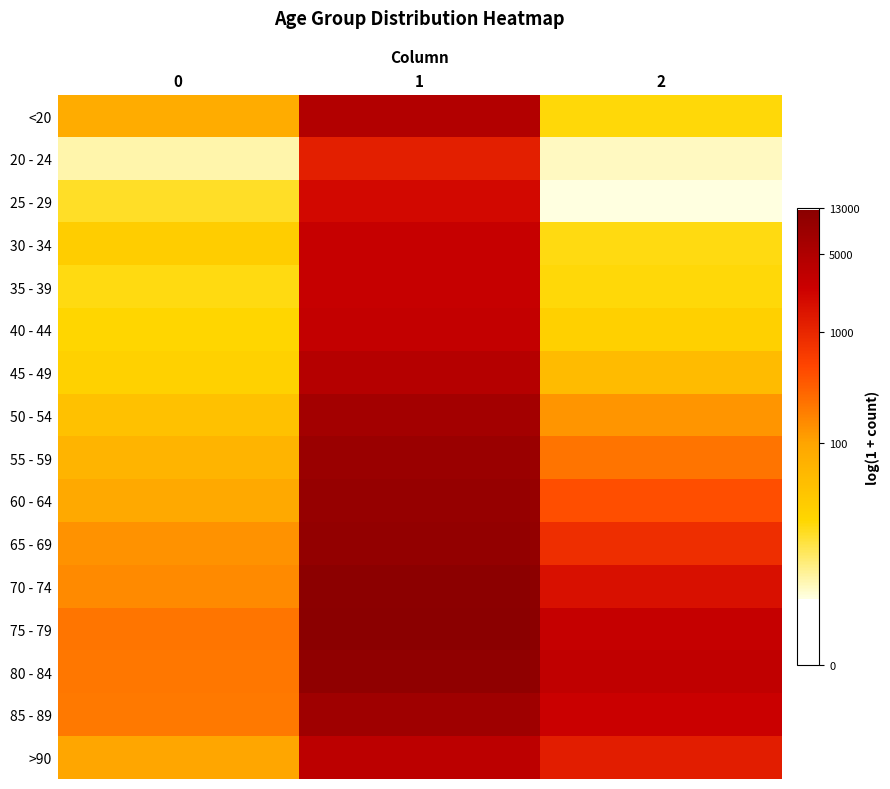

Reading left to right, extract all data points from this chart.

<20: 0=4.4	1=8.4	2=2.9
20 - 24: 0=1.8	1=7.1	2=1.6
25 - 29: 0=2.7	1=7.6	2=1.4
30 - 34: 0=3.3	1=7.9	2=2.9
35 - 39: 0=2.9	1=7.9	2=2.9
40 - 44: 0=3.0	1=8.0	2=3.2
45 - 49: 0=3.2	1=8.4	2=3.9
50 - 54: 0=3.7	1=8.8	2=4.8
55 - 59: 0=4.1	1=9.0	2=5.4
60 - 64: 0=4.4	1=9.1	2=6.1
65 - 69: 0=4.9	1=9.2	2=6.7
70 - 74: 0=5.0	1=9.4	2=7.4
75 - 79: 0=5.4	1=9.4	2=8.0
80 - 84: 0=5.3	1=9.3	2=8.1
85 - 89: 0=5.3	1=8.9	2=7.8
>90: 0=4.5	1=8.2	2=7.1